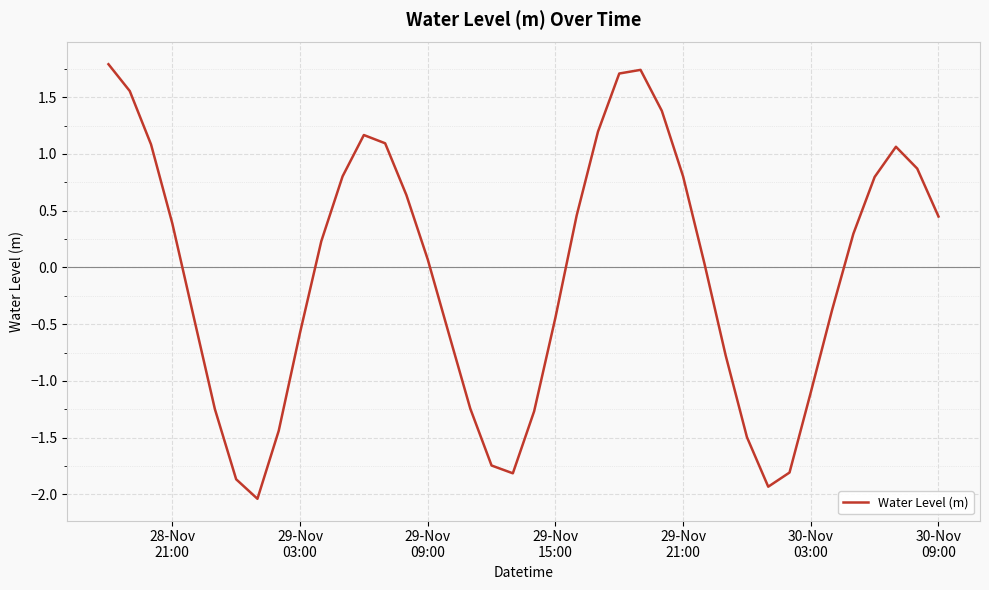

What is the difference between the maximum and minimum values?

3.8